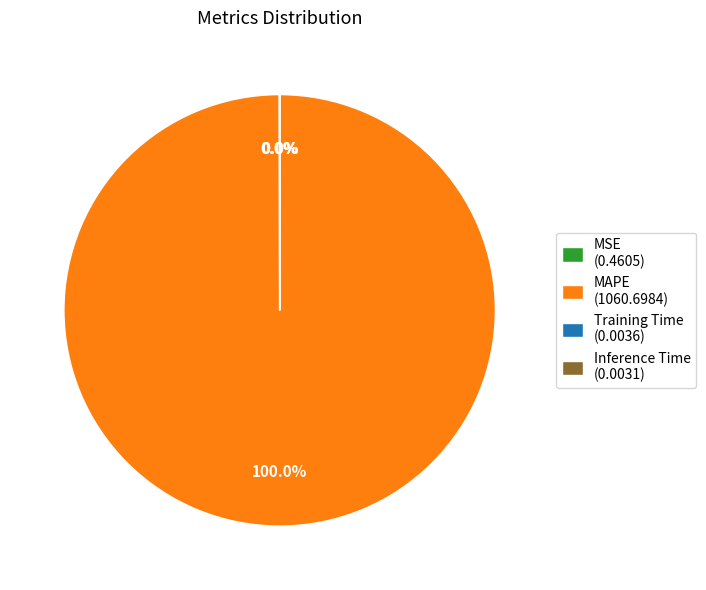

Is there a majority slice in this chart?

Yes